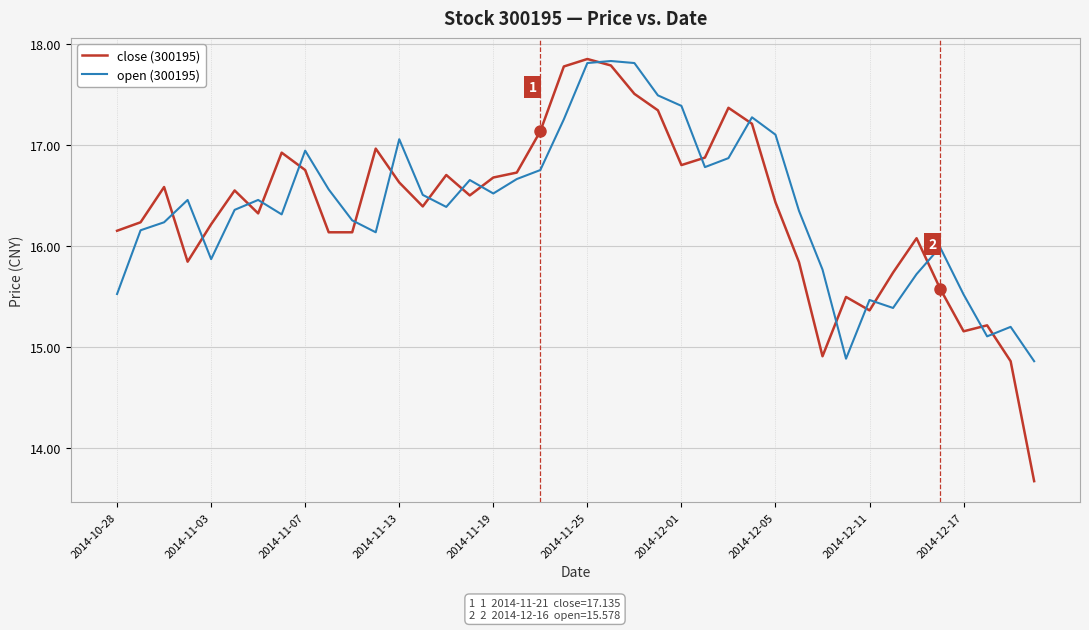

What are all the series names shown in the legend?

close (300195), open (300195)